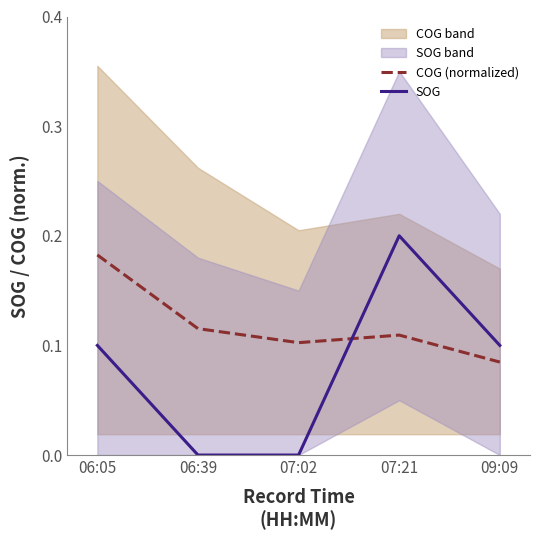

What position from the left is 06:05?

1